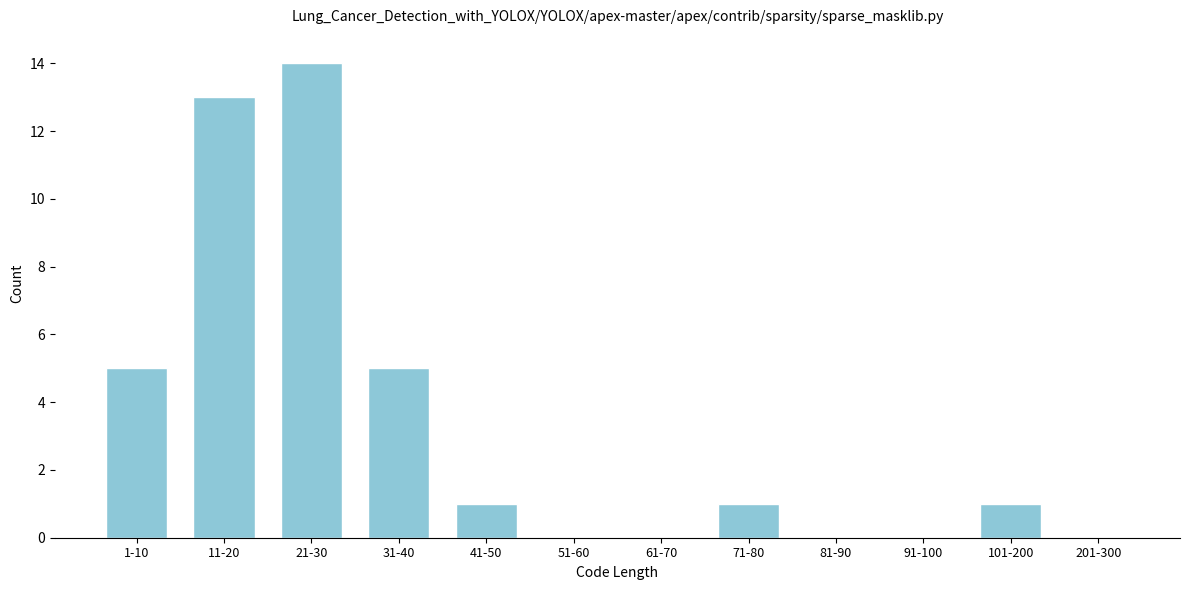

Reading left to right, what are all the values shown in this chart?

1-10=5	11-20=13	21-30=14	31-40=5	41-50=1	51-60=0	61-70=0	71-80=1	81-90=0	91-100=0	101-200=1	201-300=0